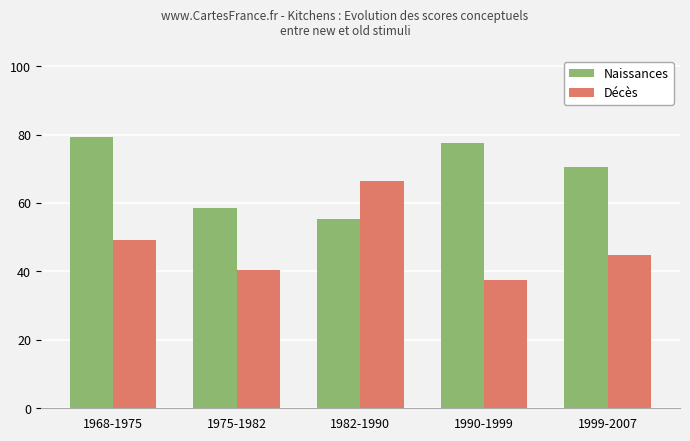

What is the label of the 1st bar from the left?

1968-1975